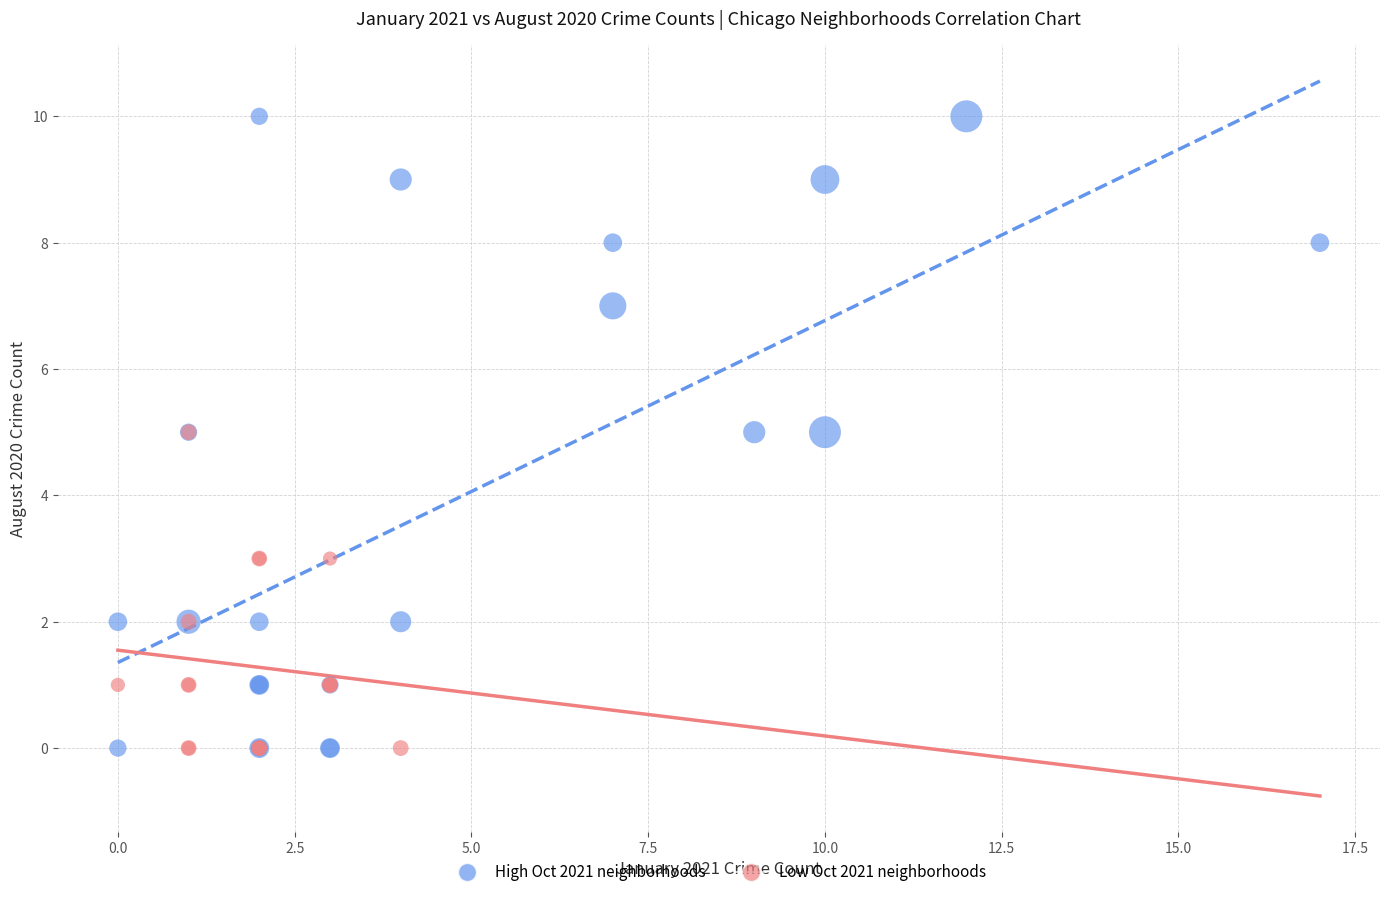

What are all the series names shown in the legend?

High Oct 2021 neighborhoods, Low Oct 2021 neighborhoods